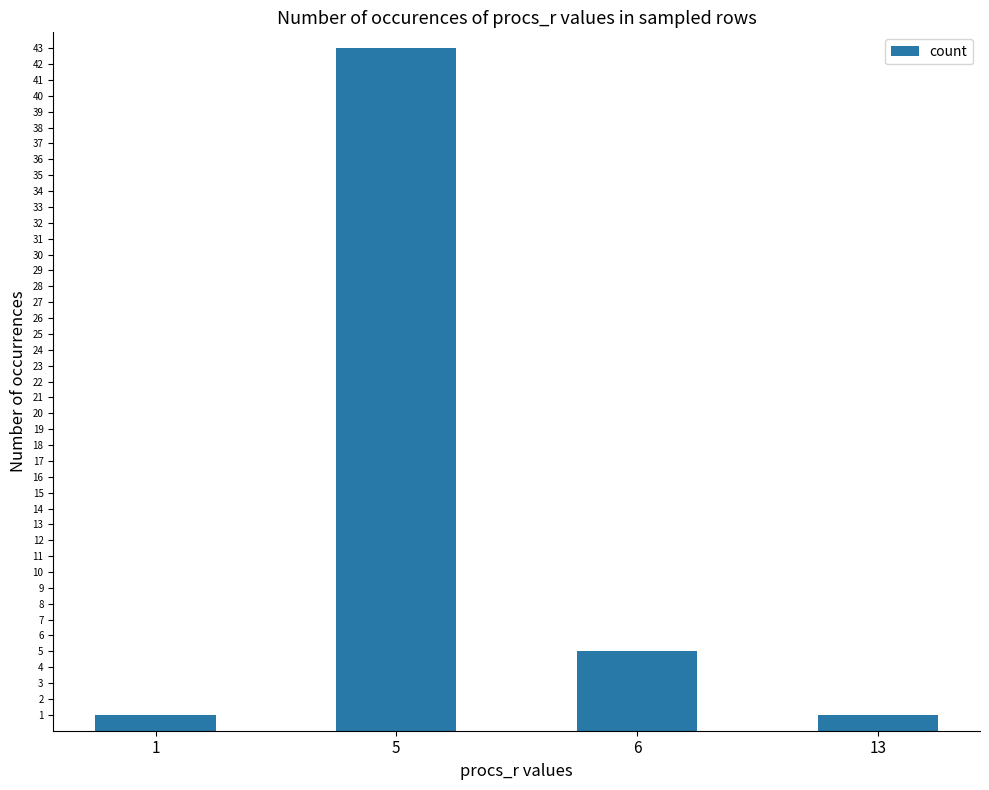

Does the chart contain any negative values?

No